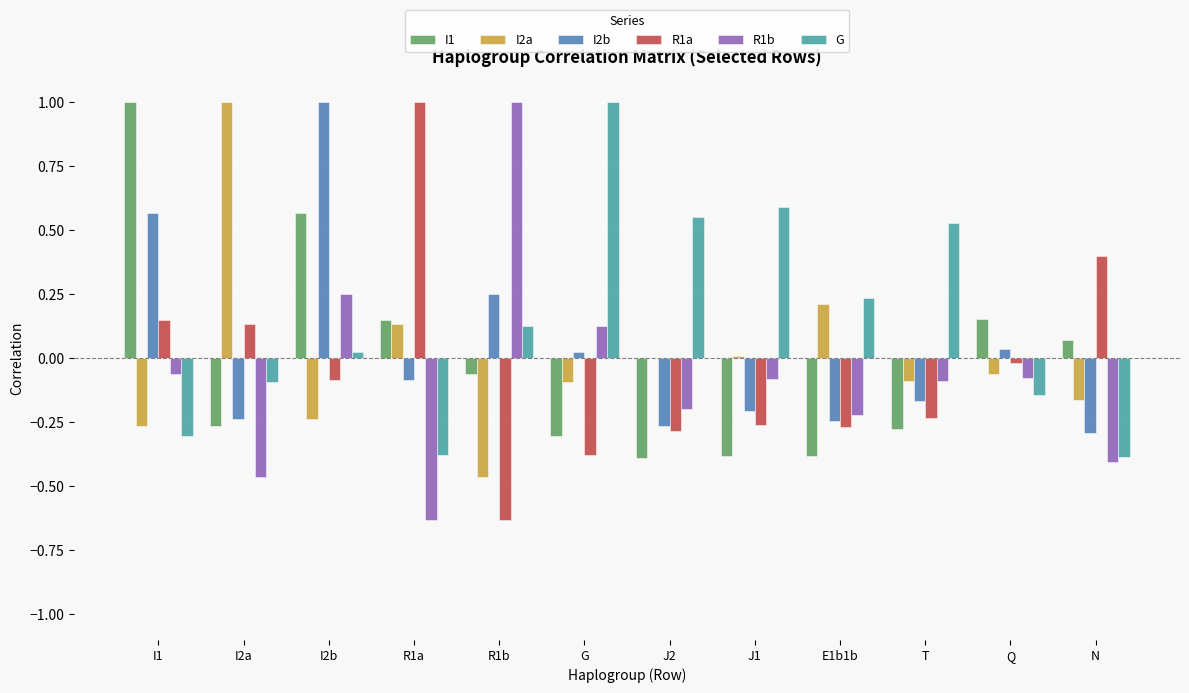

What is the label of the 12th bar from the right?

I1